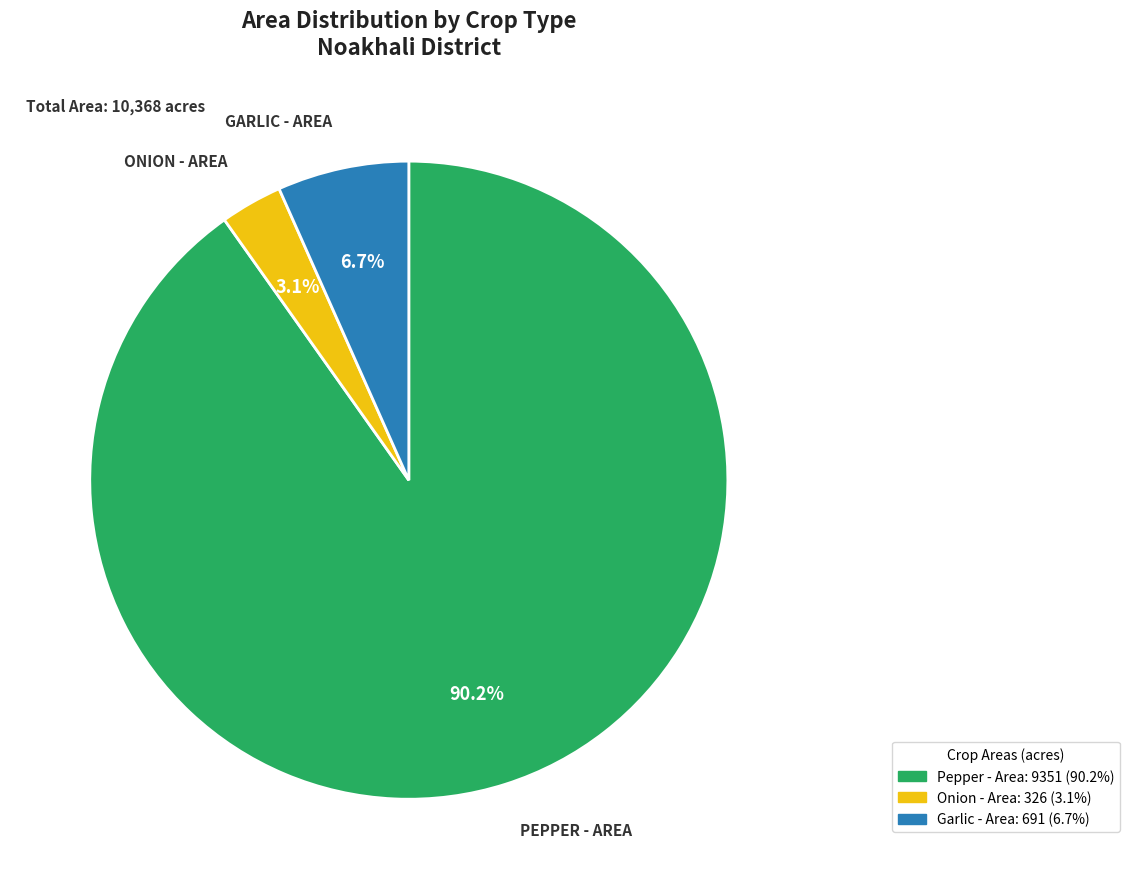

Is there a majority slice in this chart?

Yes